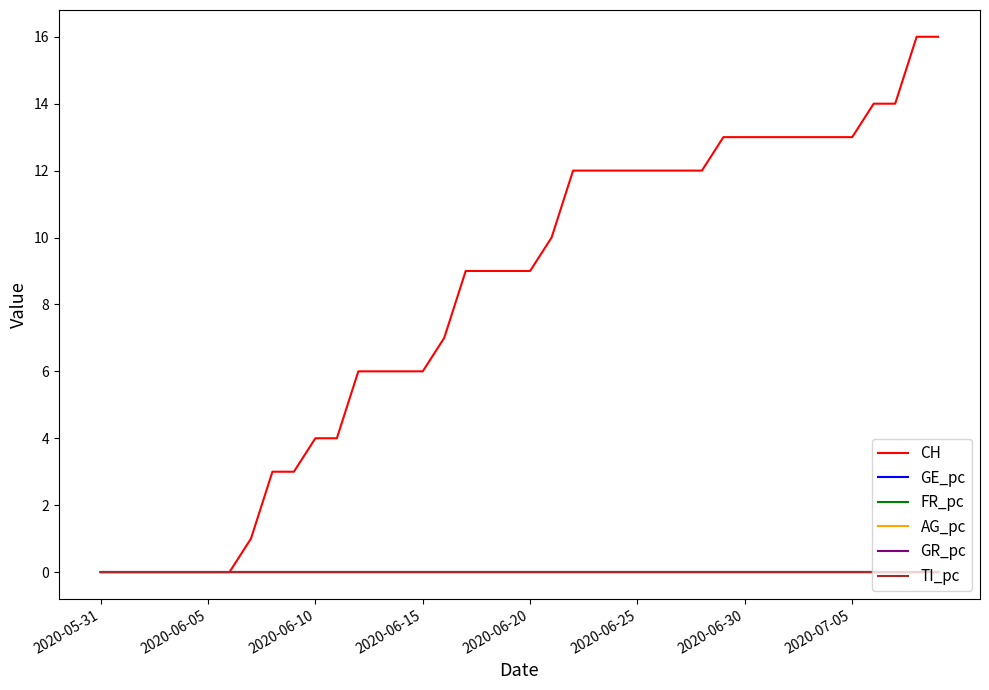

Which series has the widest spread of values?

CH